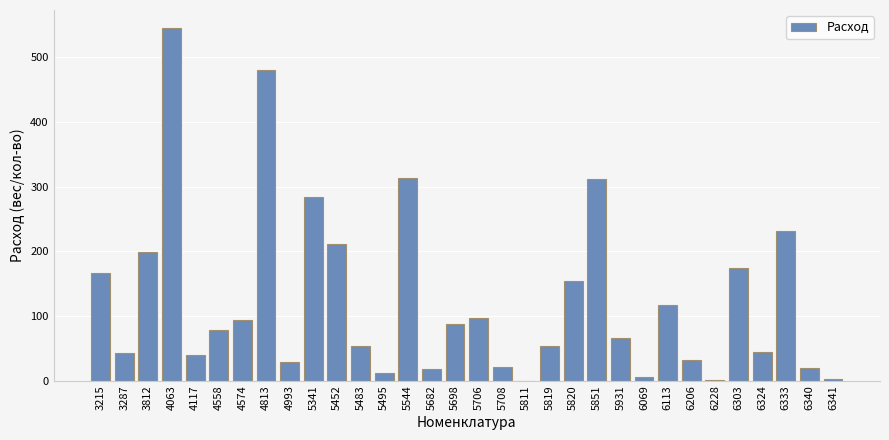

What is the change in value from 4117 to 5544?

+274.5